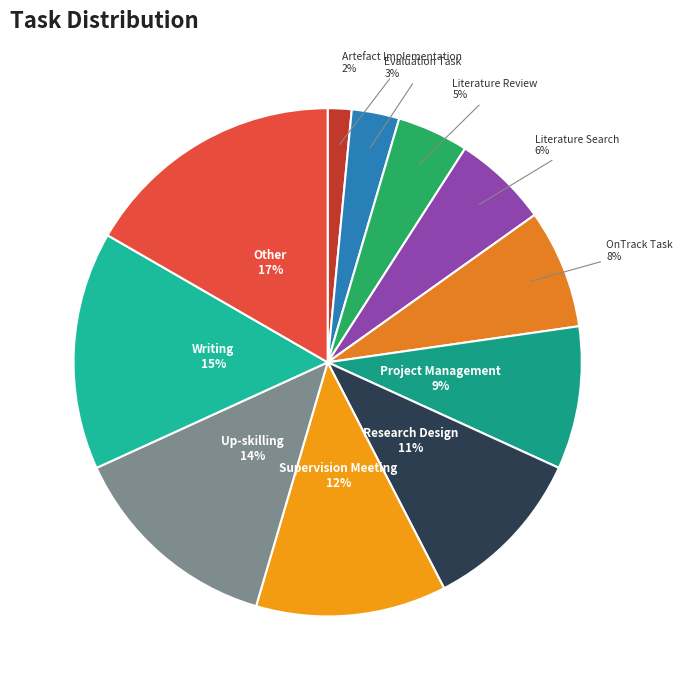

Which has a higher value, Up-skilling or OnTrack Task?

Up-skilling